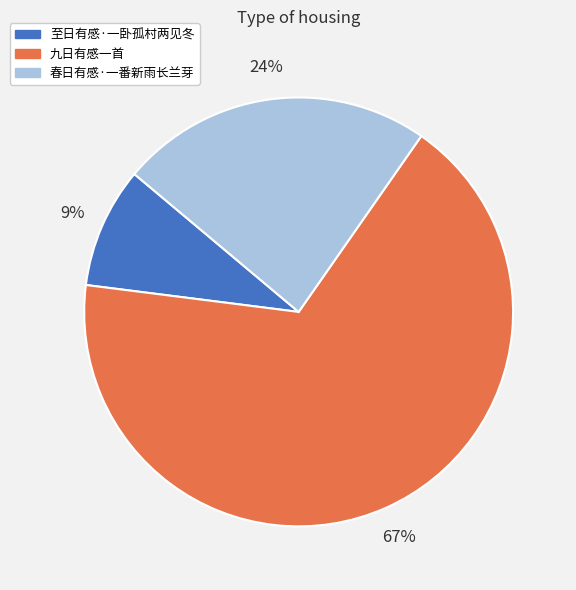

To the nearest percent, what is the difference between the largest and smallest slice percentages?

58%